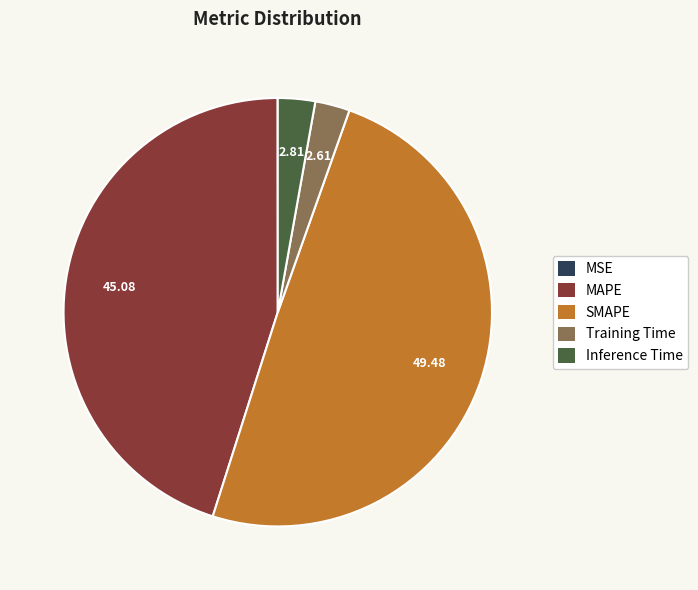

Is there a majority slice in this chart?

No